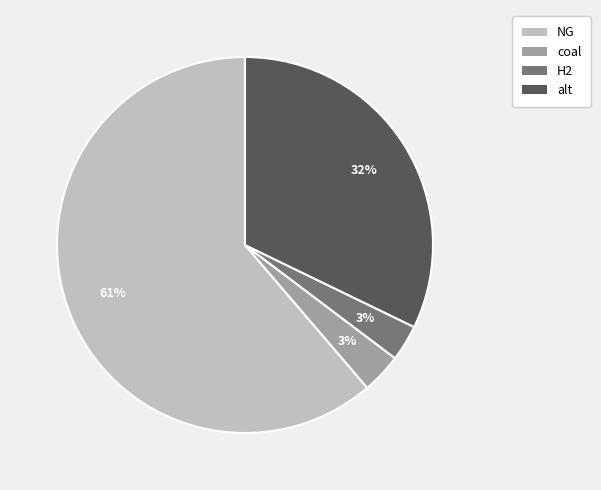

Between coal and NG, which is larger?

NG